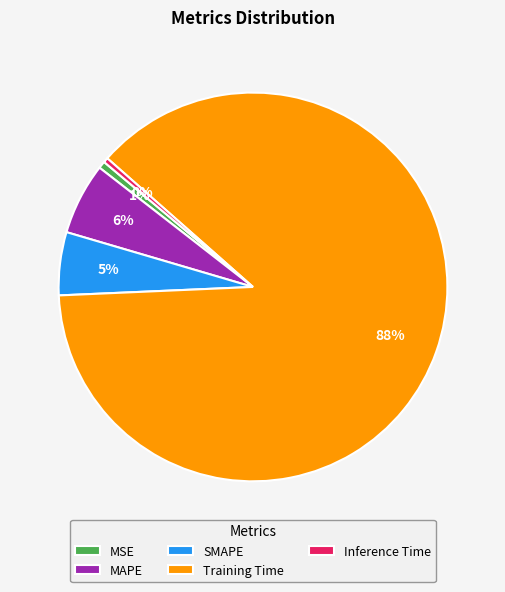

Which slice is the largest?

Training Time